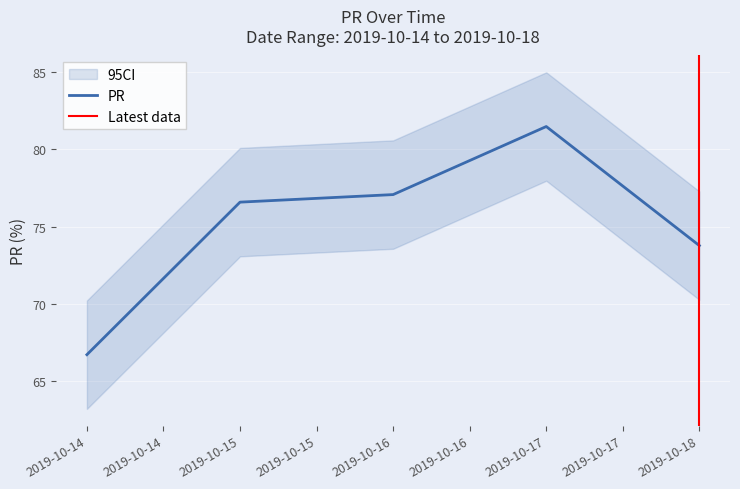

Where does the data first go above 76?

2019-10-15